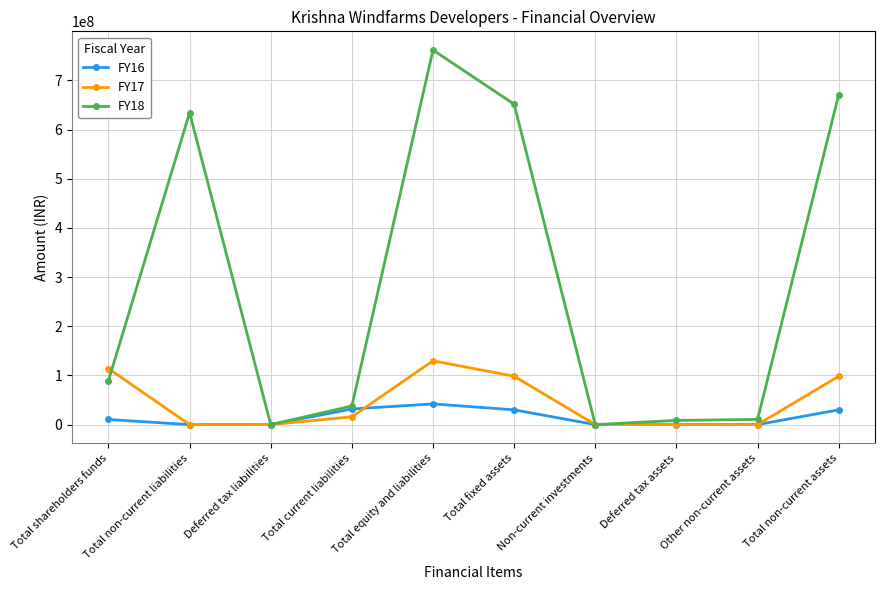

What is the difference between the maximum and second lowest values in the FY18 series?

761793016